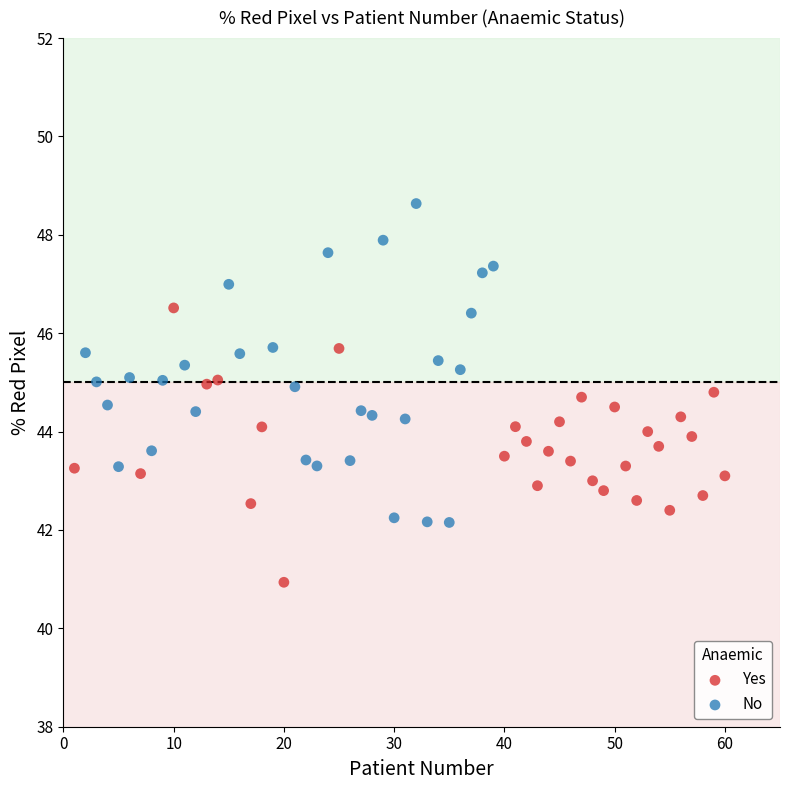

Which series reaches the minimum Y coordinate?

Yes